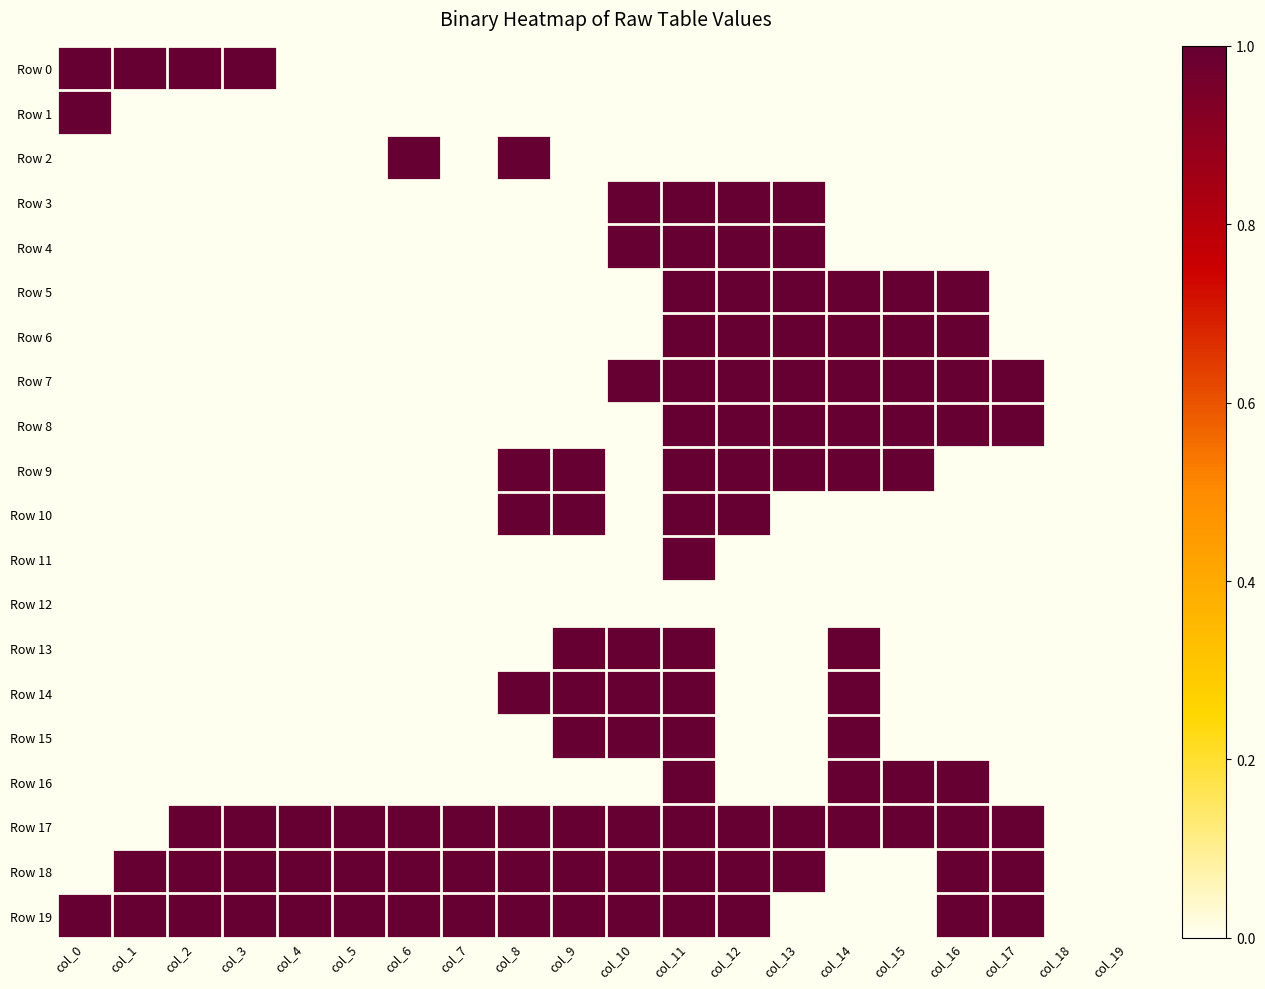

At how many categories does at least one series exceed 0?

18